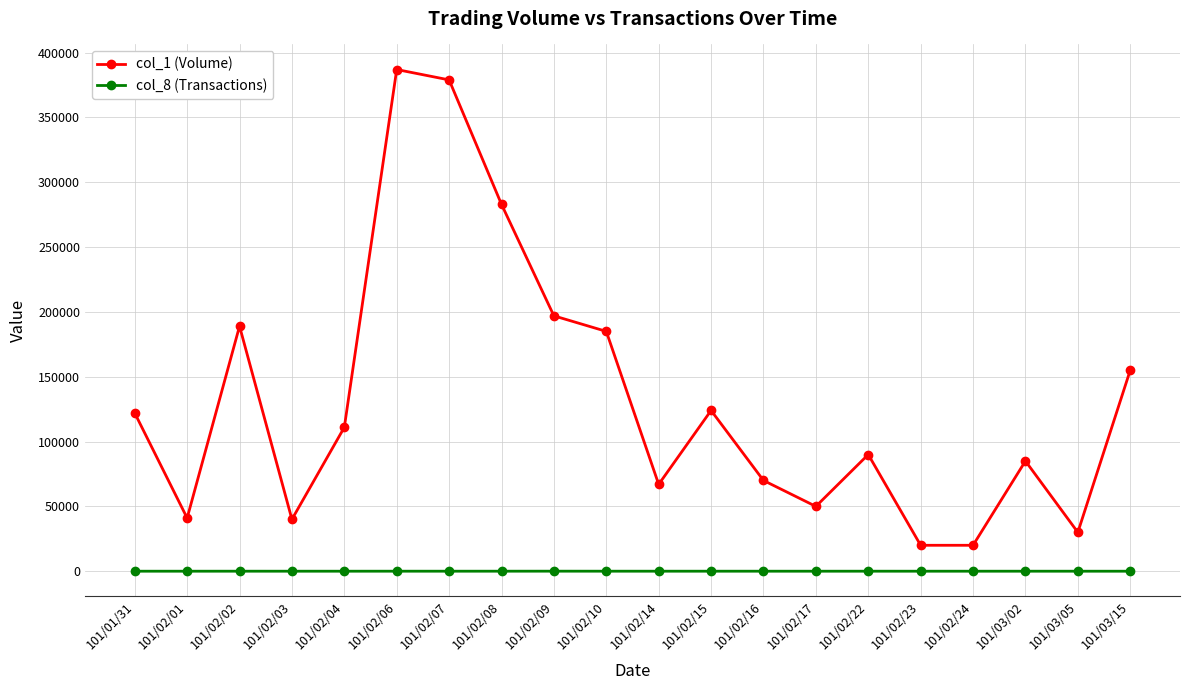

What is the maximum value shown in the chart?

387000